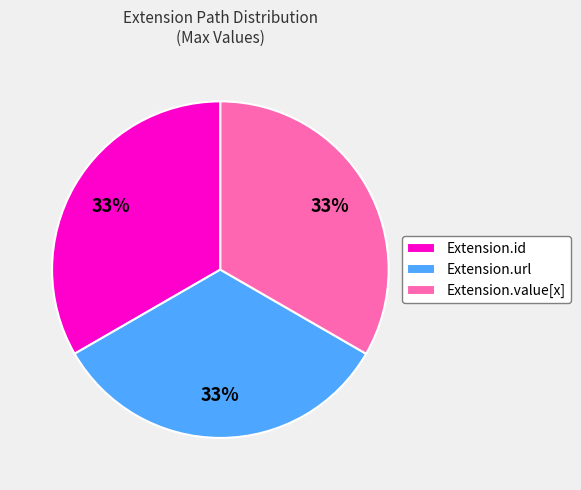

To the nearest percent, what is the combined percentage of Extension.value[x] and Extension.url?

67%